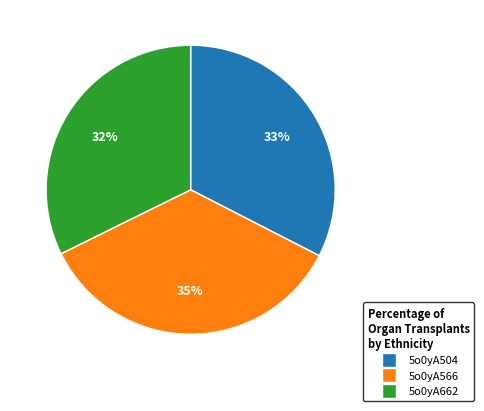

How many segments does this pie chart have?

3